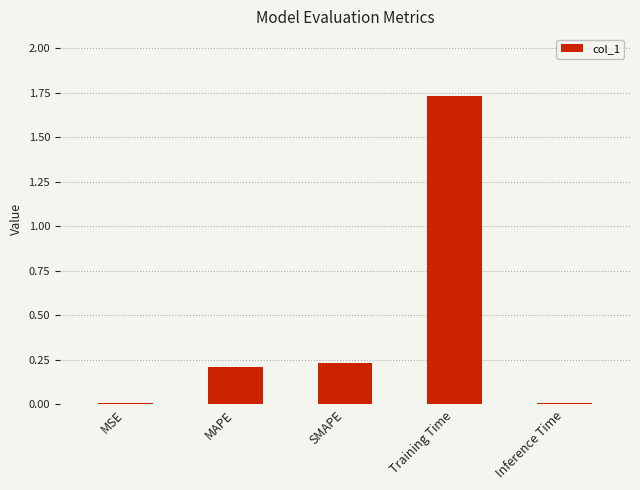

Are the bars horizontal?

No